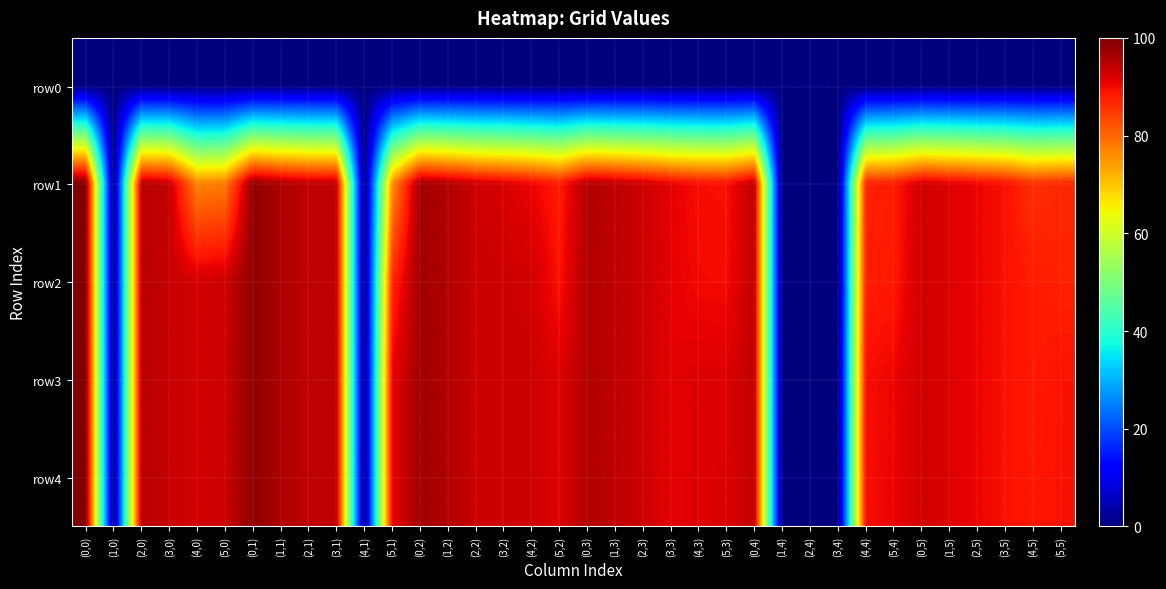

How many data points does each series have?

36